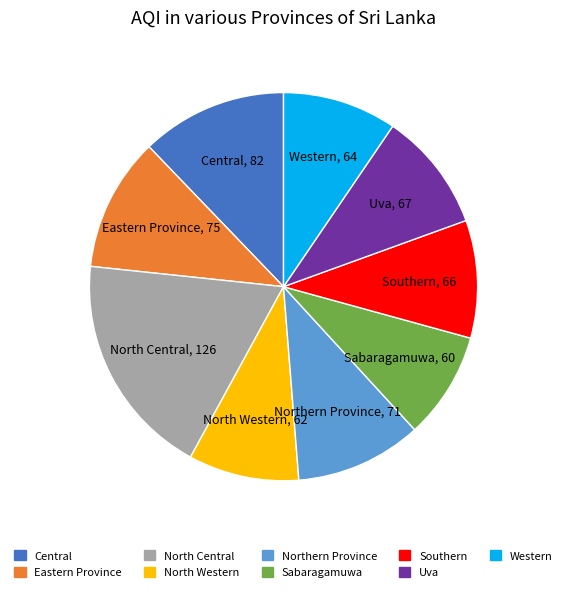

Is it true that Central is 12% of the pie?

True